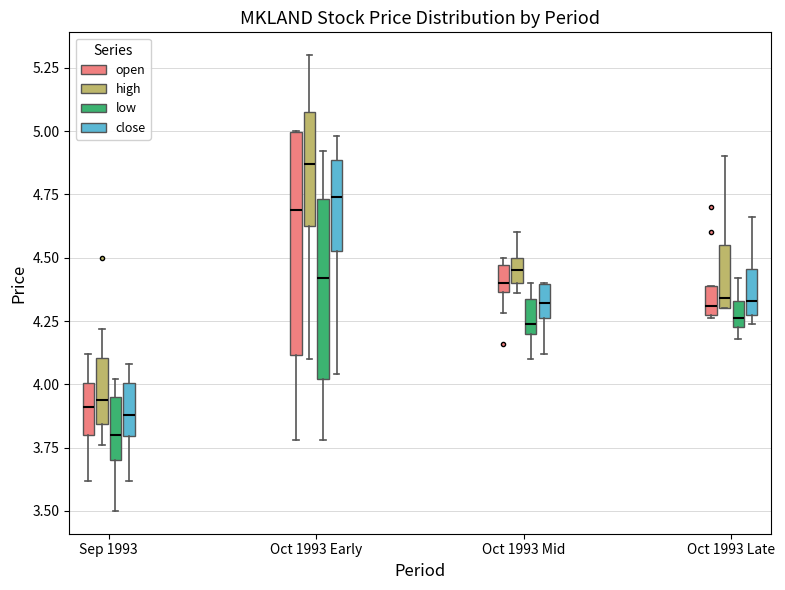

Reading left to right, read every box against the y-axis: the position of its median line, the range the box covers, and the ends of its whiskers. The values are not printed on the chart, so give them approximately, as read against the axis.

Sep 1993 (open): median 3.90, box 3.80 to 4.00, whiskers 3.60 to 4.10
Sep 1993 (high): median 3.95, box 3.85 to 4.10, whiskers 3.75 to 4.20
Sep 1993 (low): median 3.80, box 3.70 to 3.95, whiskers 3.50 to 4.00
Sep 1993 (close): median 3.90, box 3.80 to 4.00, whiskers 3.60 to 4.10
Oct 1993 Early (open): median 4.70, box 4.10 to 5.00, whiskers 3.80 to 5.00
Oct 1993 Early (high): median 4.85, box 4.65 to 5.10, whiskers 4.10 to 5.30
Oct 1993 Early (low): median 4.40, box 4.00 to 4.75, whiskers 3.80 to 4.90
Oct 1993 Early (close): median 4.75, box 4.55 to 4.90, whiskers 4.05 to 5.00
Oct 1993 Mid (open): median 4.40, box 4.35 to 4.45, whiskers 4.30 to 4.50
Oct 1993 Mid (high): median 4.45, box 4.40 to 4.50, whiskers 4.35 to 4.60
Oct 1993 Mid (low): median 4.25, box 4.20 to 4.35, whiskers 4.10 to 4.40
Oct 1993 Mid (close): median 4.30, box 4.25 to 4.40, whiskers 4.10 to 4.40
Oct 1993 Late (open): median 4.30 (just above the box's lower edge), box 4.30 to 4.40, whiskers 4.25 to 4.40
Oct 1993 Late (high): median 4.35, box 4.30 to 4.55, whiskers 4.30 to 4.90
Oct 1993 Late (low): median 4.25 (just above the box's lower edge), box 4.25 to 4.35, whiskers 4.20 to 4.40
Oct 1993 Late (close): median 4.35, box 4.30 to 4.45, whiskers 4.25 to 4.65